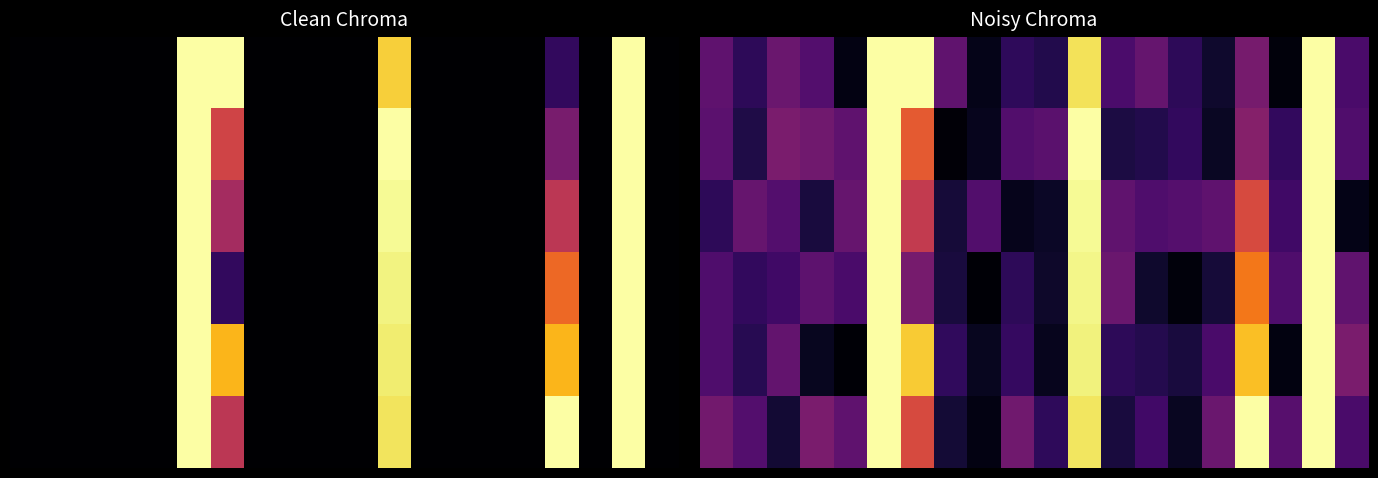

How many data points does each series have?

20